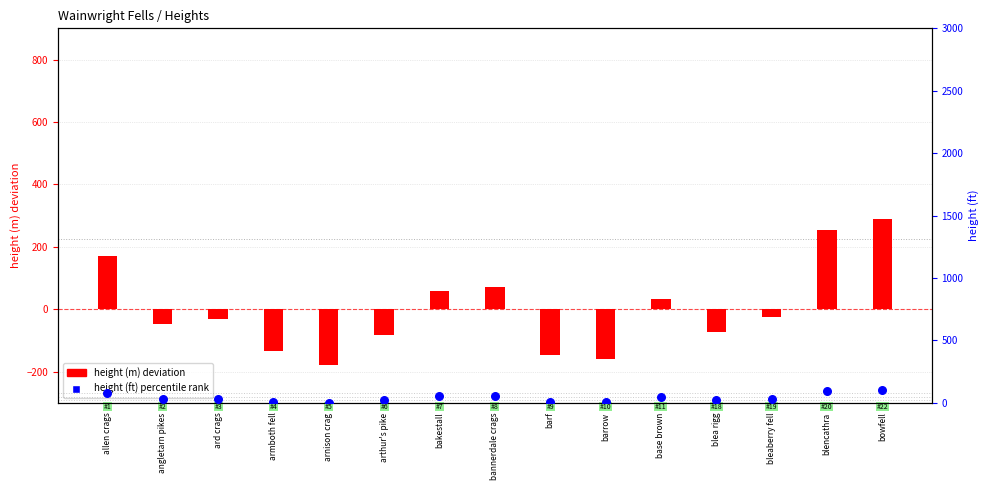

What are all the series names shown in the legend?

height (m) deviation, height (ft) percentile rank